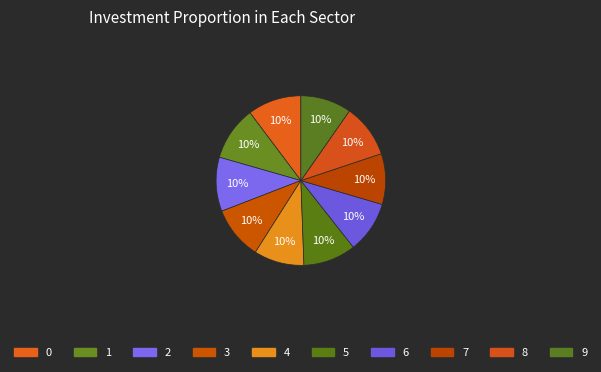

Which category has the smallest portion of the pie?

4